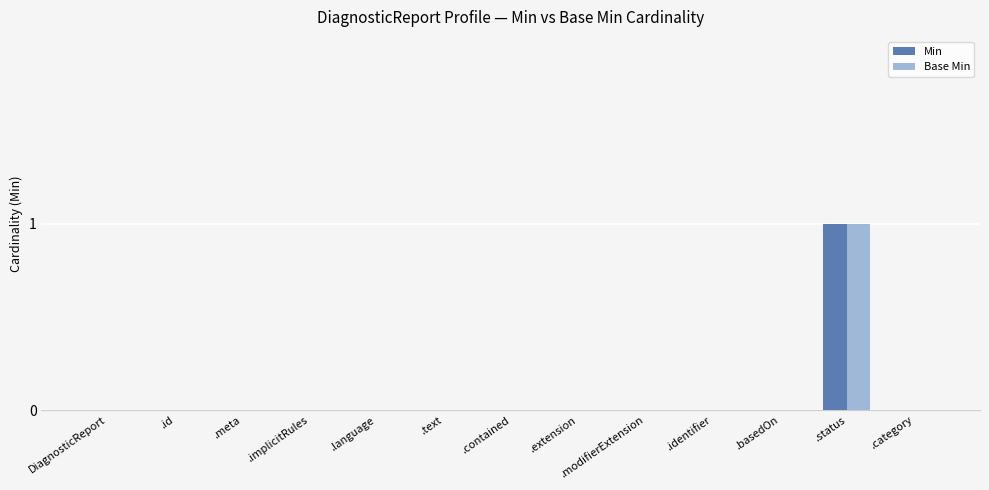

Is it true that Base Min equals 0 at .basedOn?

True